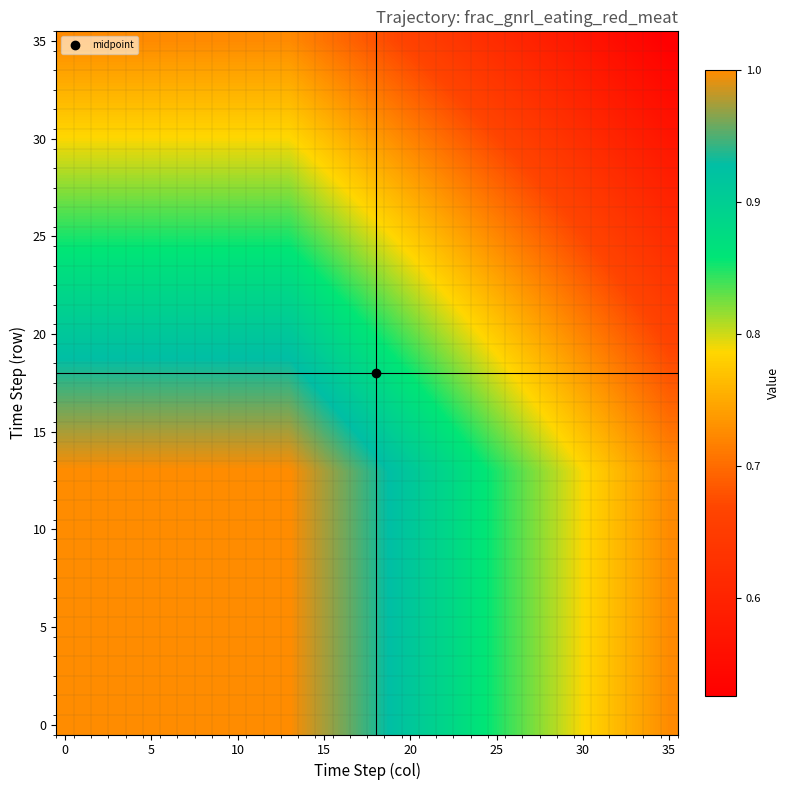

What is the smallest value displayed?

0.5